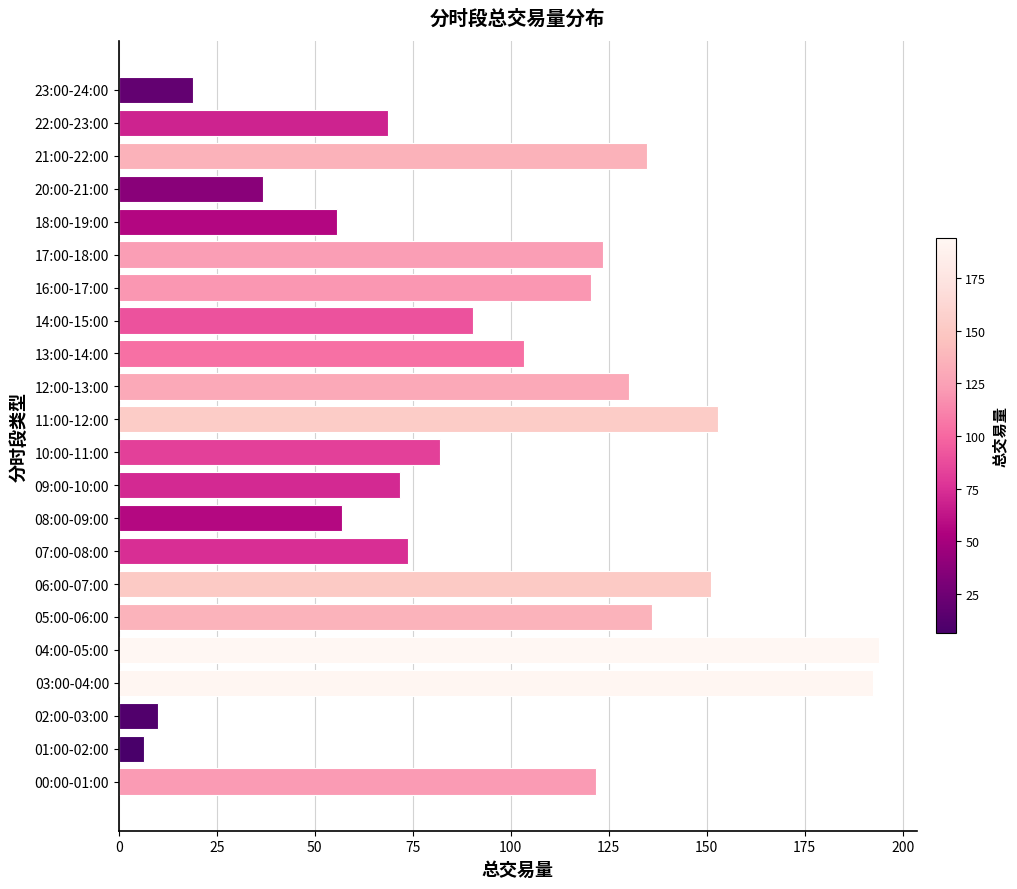

How many distinct data groups are displayed?

1